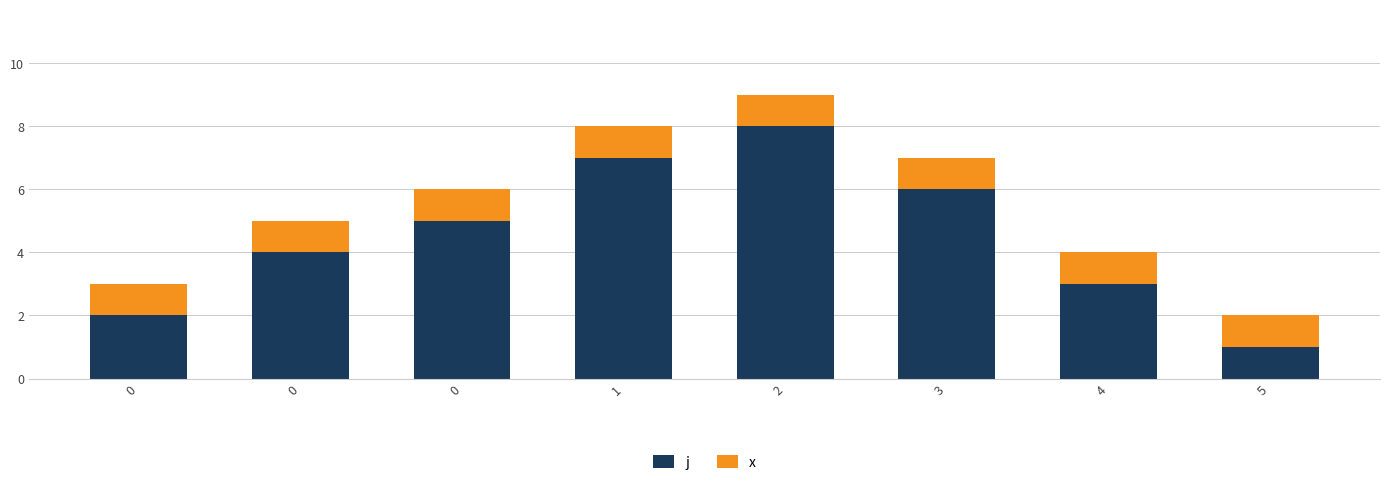

Rank the series by their maximum value, from highest to lowest.

j, x